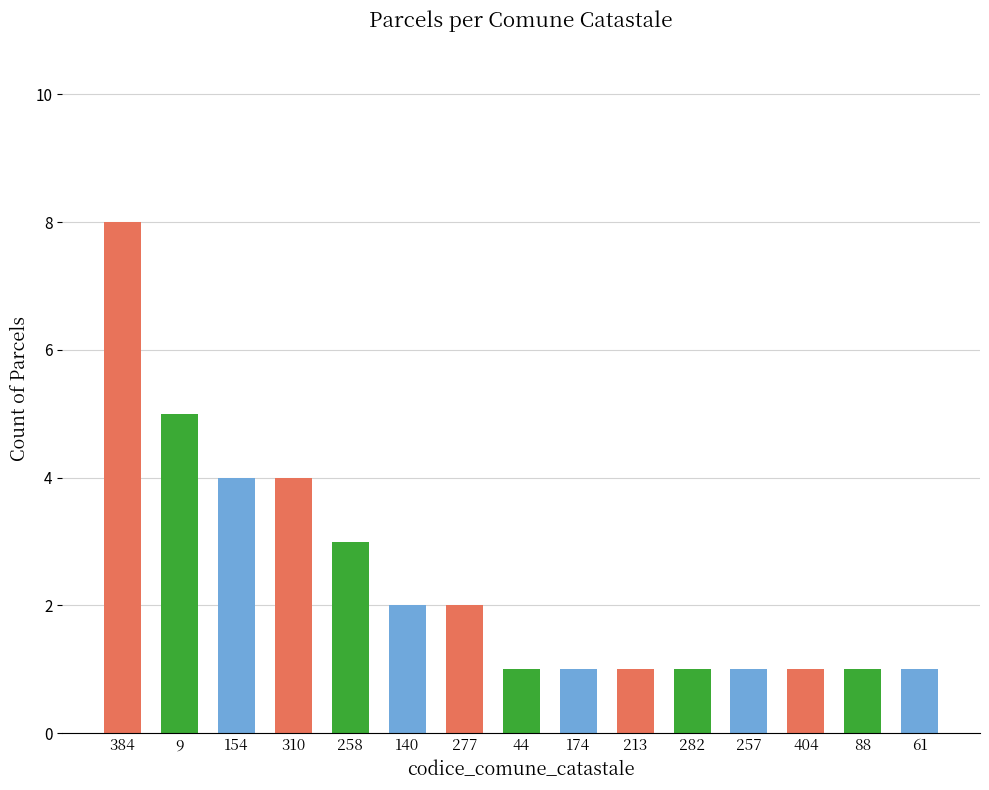

Count the number of categories in the chart.

15